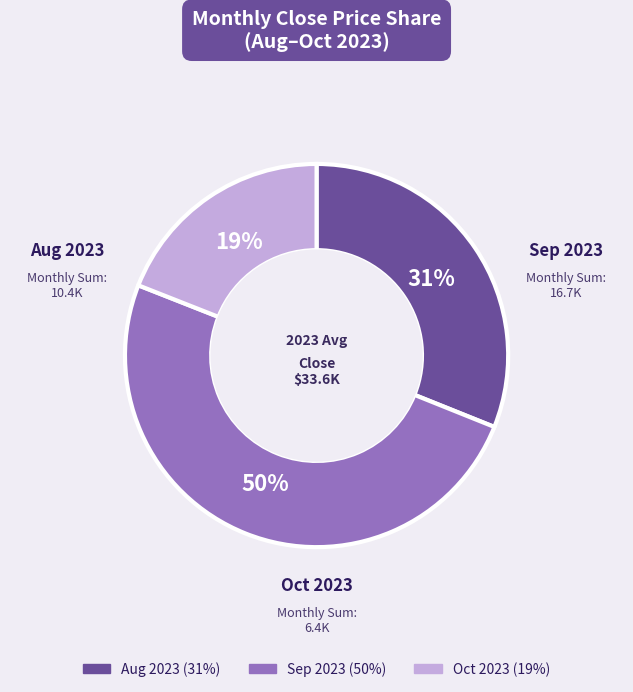

Is there a majority slice in this chart?

No